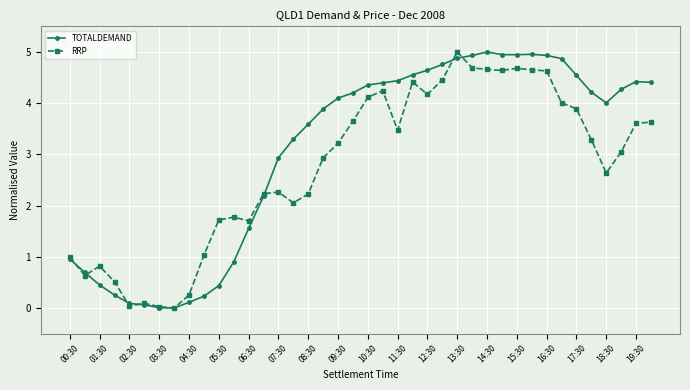

How many lines are shown in the chart?

2